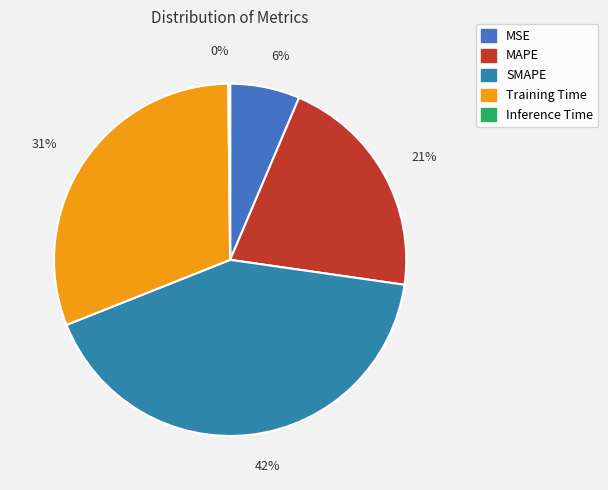

Does SMAPE account for over 50% of the chart?

No